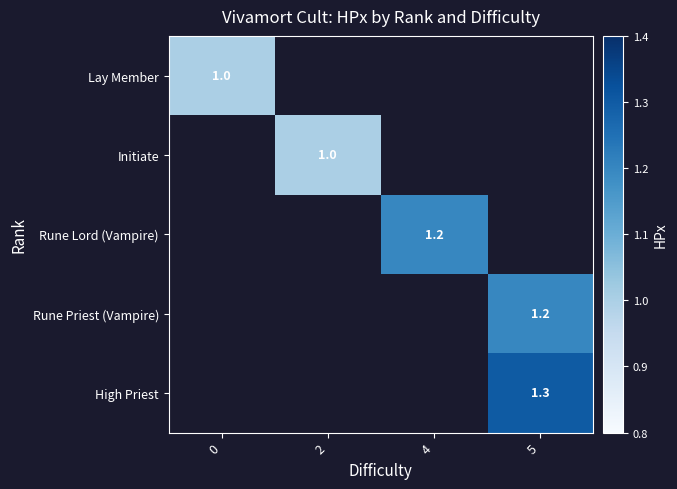

What is the lowest value of the Lay Member series?

1.0